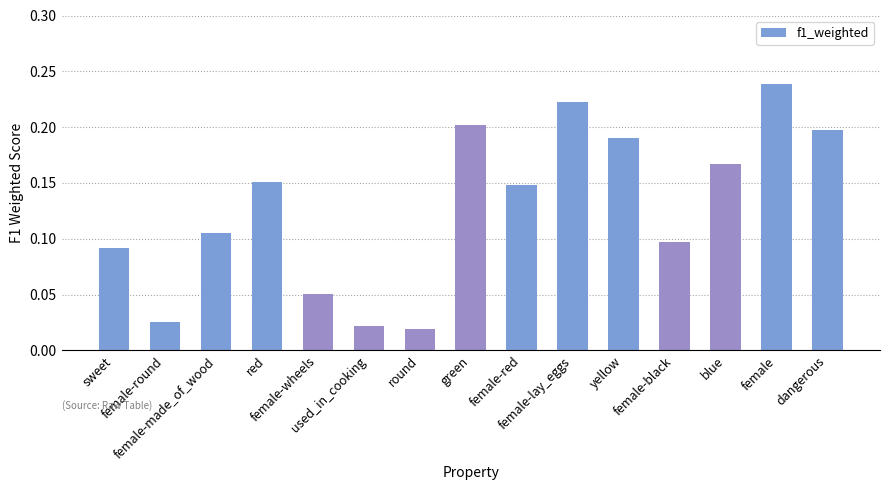

Which category has the lowest value across all series?

round